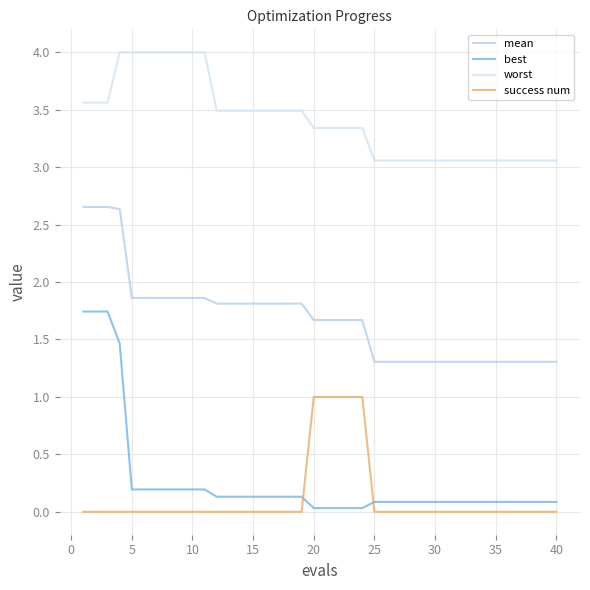

What is the difference between the maximum and minimum values in the success num series?

1.0